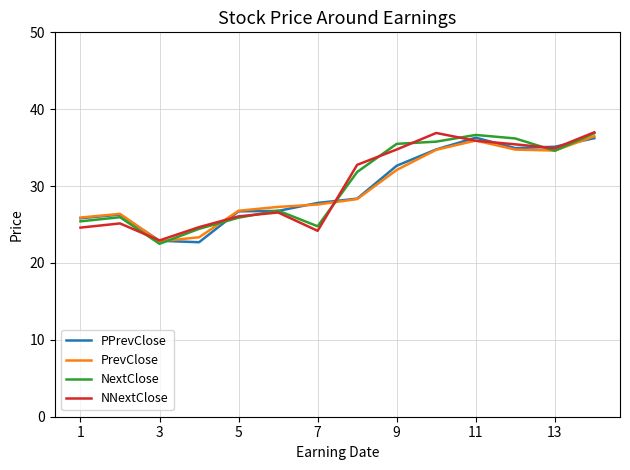

What is the sum of all PPrevClose values?

417.4